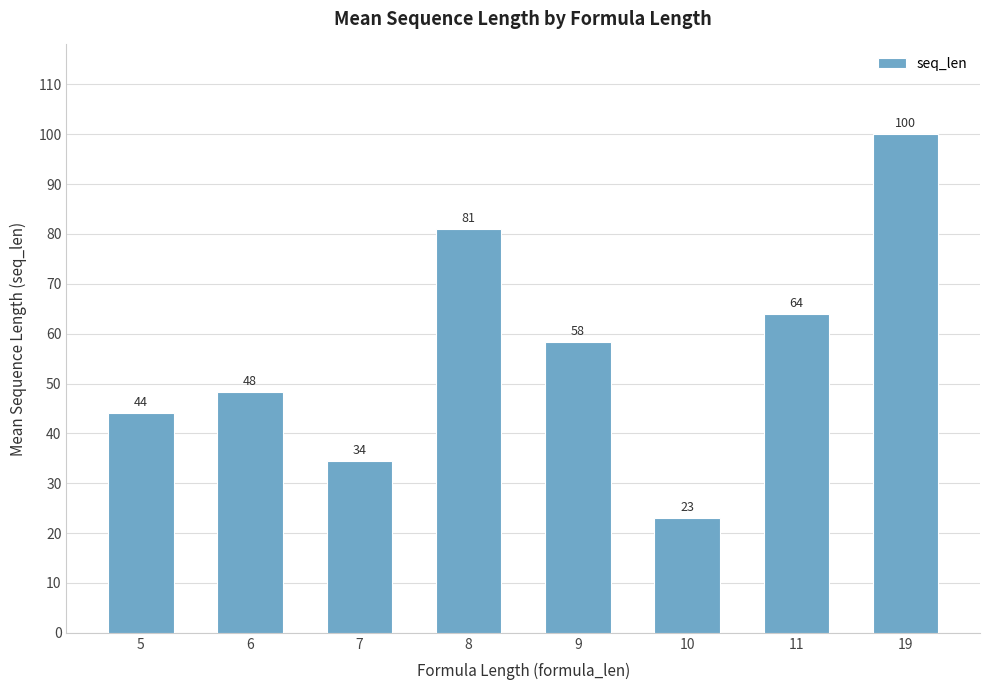

Are the bars horizontal?

No